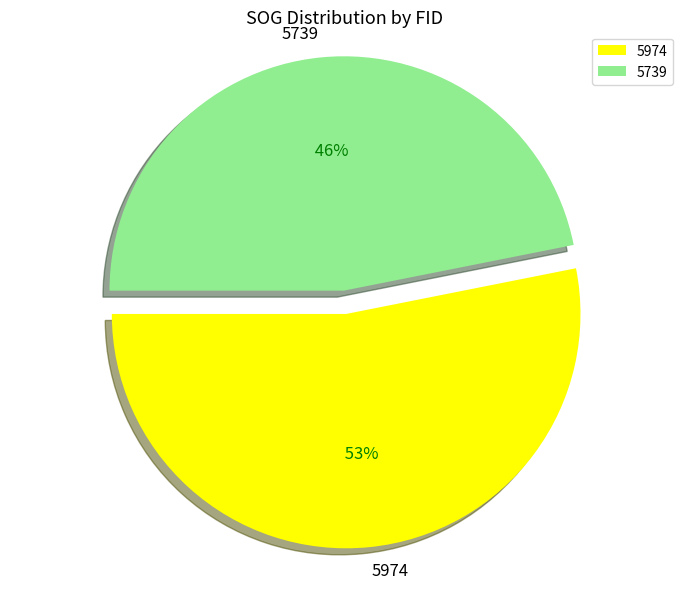

True or false: 5974 accounts for 63% of the total.

False